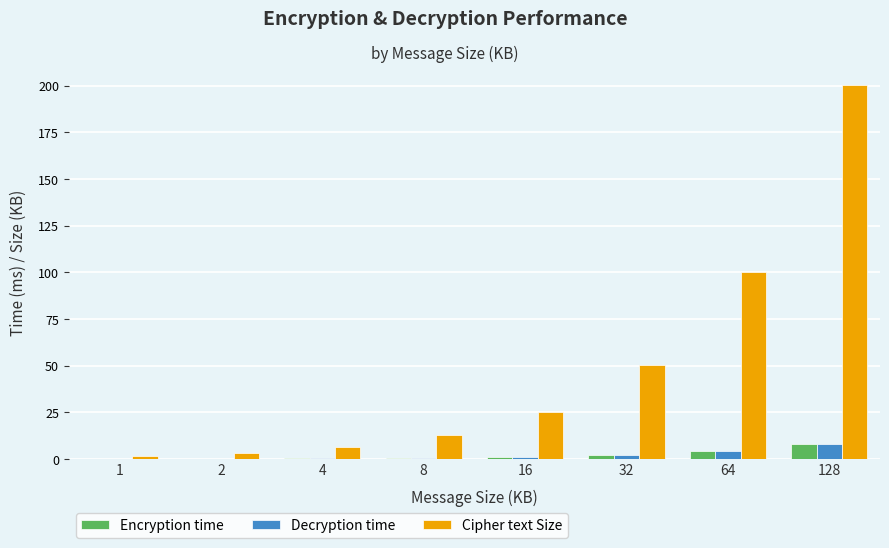

What is the greatest value displayed?

200.3